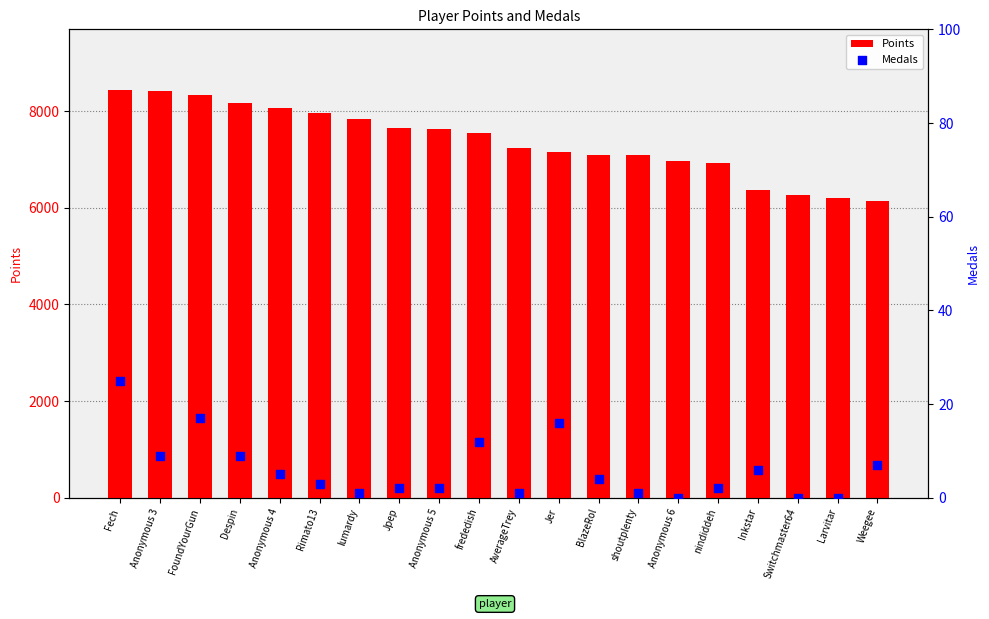

What is the total value across all series at Jer?

7167